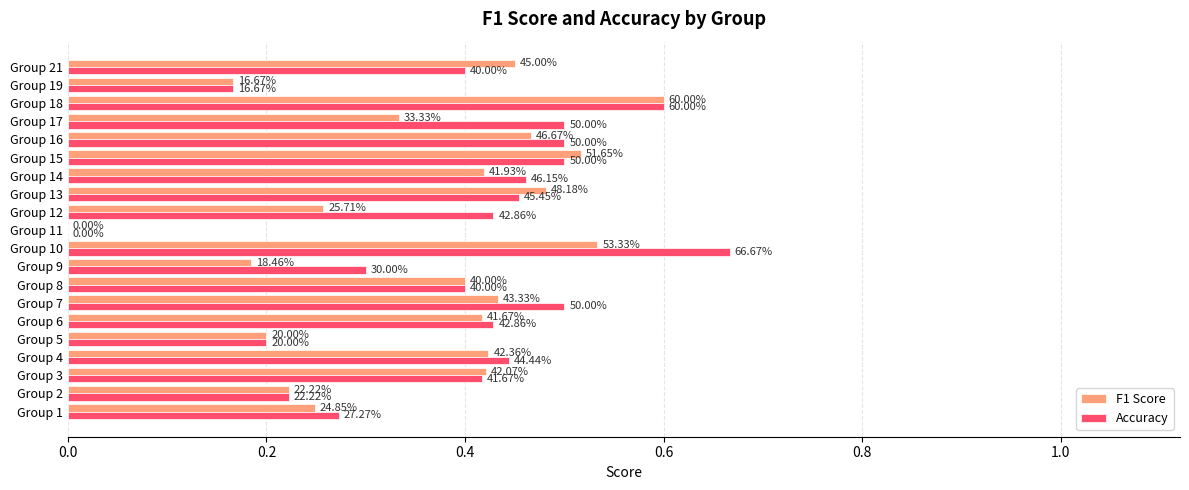

Rank the series by their average value, from lowest to highest.

F1 Score, Accuracy